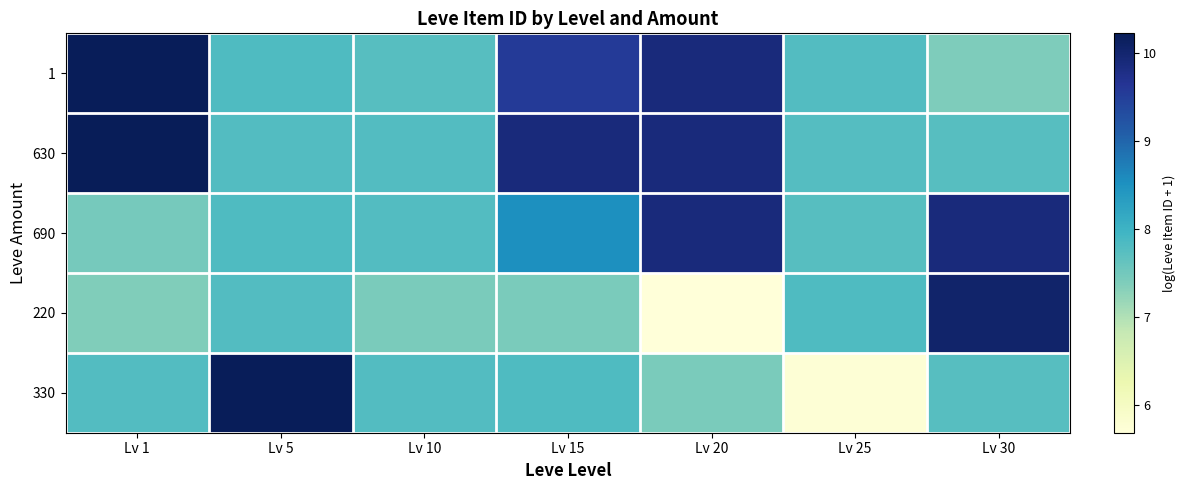

What is the minimum value shown in the chart?

5.7